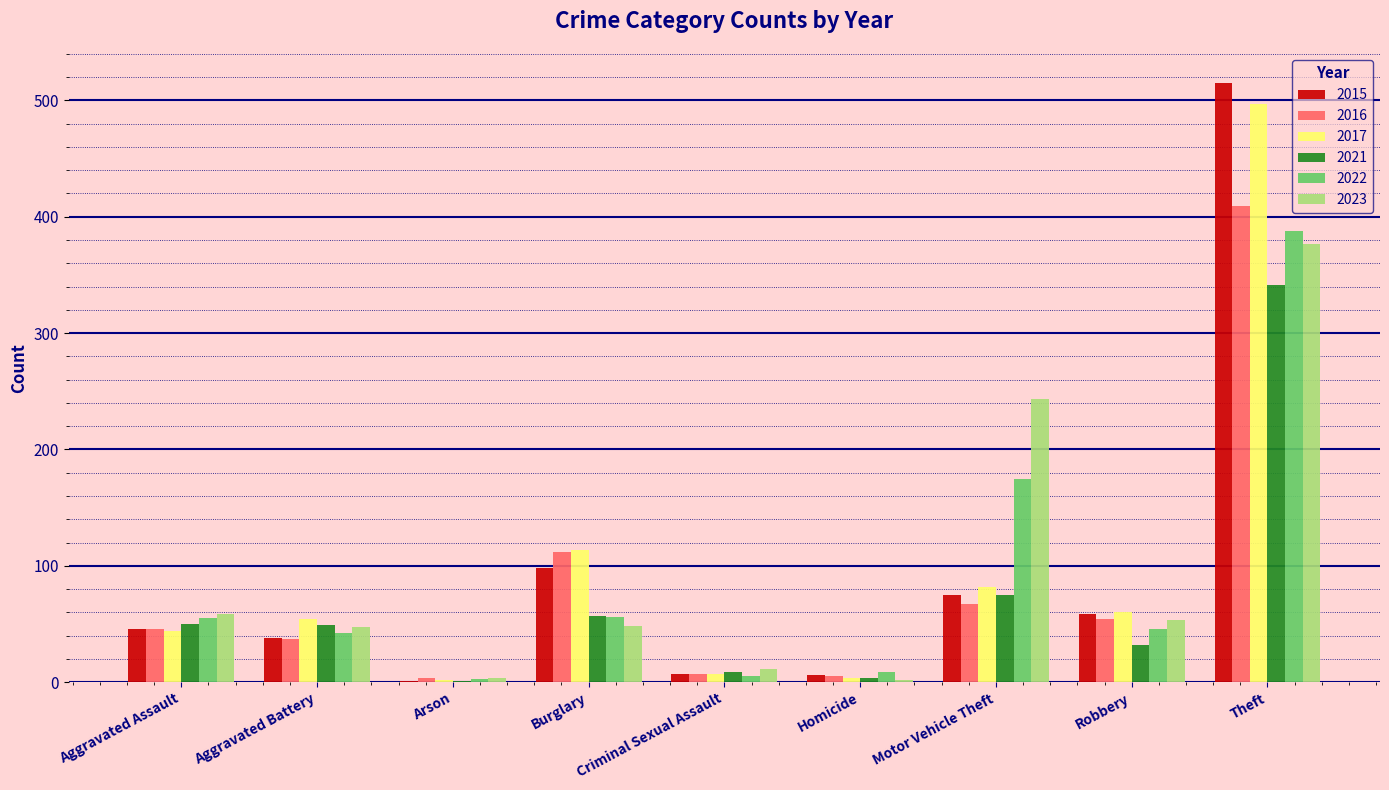

What is the sum of all 2022 values?

779